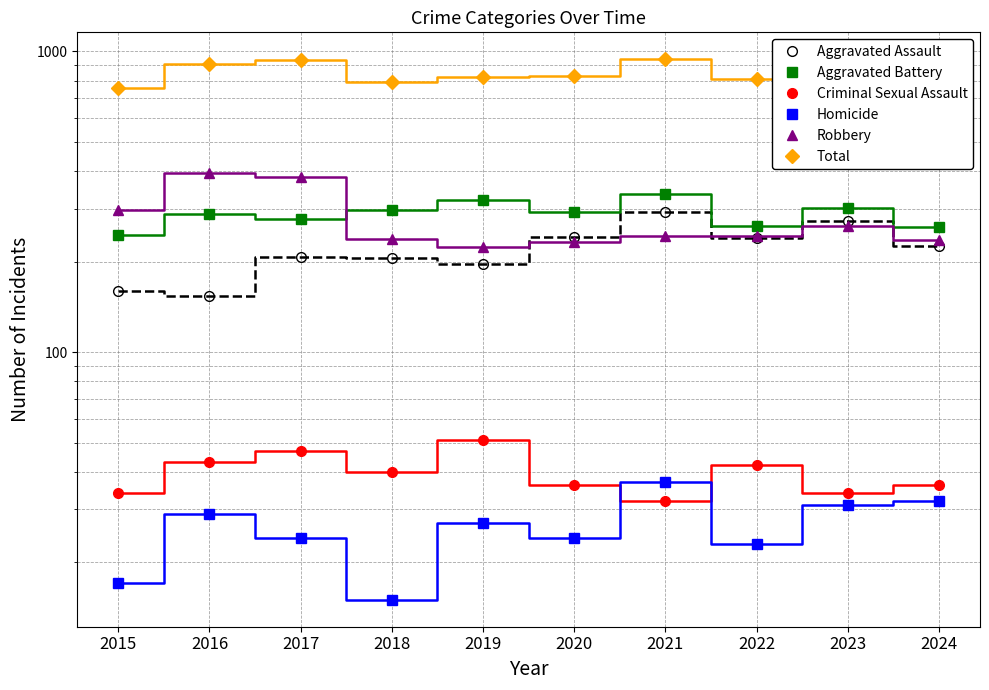

Between 2024 and 2021, which is larger?

2021